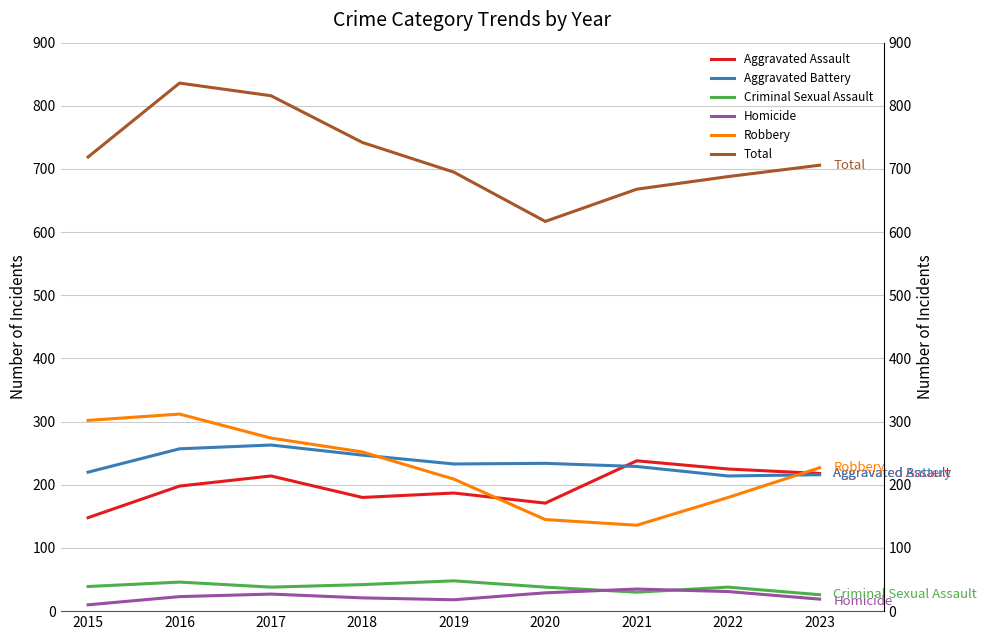

Reading right to left, transcribe all the data shown in this chart.

Aggravated Assault: 2023=218	2022=225	2021=238	2020=171	2019=187	2018=180	2017=214	2016=198	2015=148
Aggravated Battery: 2023=216	2022=214	2021=229	2020=234	2019=233	2018=247	2017=263	2016=257	2015=220
Criminal Sexual Assault: 2023=26	2022=38	2021=30	2020=38	2019=48	2018=42	2017=38	2016=46	2015=39
Homicide: 2023=19	2022=31	2021=35	2020=29	2019=18	2018=21	2017=27	2016=23	2015=10
Robbery: 2023=227	2022=180	2021=136	2020=145	2019=209	2018=252	2017=274	2016=312	2015=302
Total: 2023=706	2022=688	2021=668	2020=617	2019=695	2018=742	2017=816	2016=836	2015=719